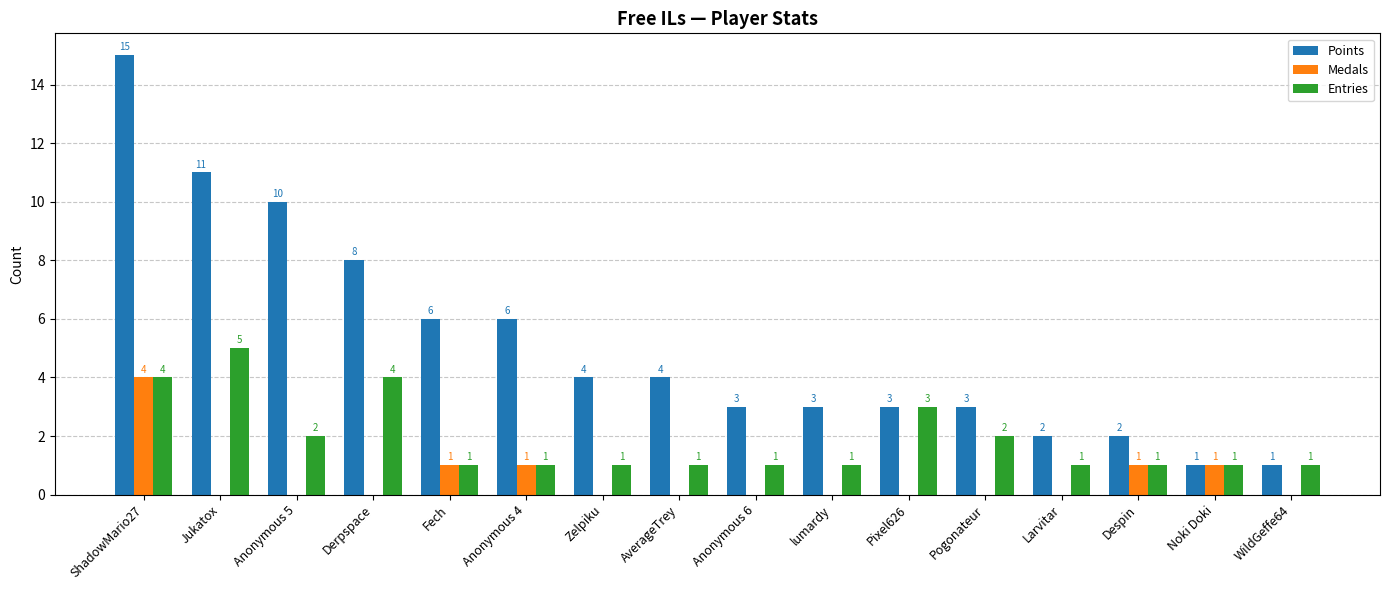

Reading left to right, transcribe all the data shown in this chart.

Points: ShadowMario27=15	Jukatox=11	Anonymous 5=10	Derpspace=8	Fech=6	Anonymous 4=6	Zelpiku=4	AverageTrey=4	Anonymous 6=3	lumardy=3	Pixel626=3	Pogonateur=3	Larvitar=2	Despin=2	Noki Doki=1	WildGeffe64=1
Medals: ShadowMario27=4	Jukatox=0	Anonymous 5=0	Derpspace=0	Fech=1	Anonymous 4=1	Zelpiku=0	AverageTrey=0	Anonymous 6=0	lumardy=0	Pixel626=0	Pogonateur=0	Larvitar=0	Despin=1	Noki Doki=1	WildGeffe64=0
Entries: ShadowMario27=4	Jukatox=5	Anonymous 5=2	Derpspace=4	Fech=1	Anonymous 4=1	Zelpiku=1	AverageTrey=1	Anonymous 6=1	lumardy=1	Pixel626=3	Pogonateur=2	Larvitar=1	Despin=1	Noki Doki=1	WildGeffe64=1